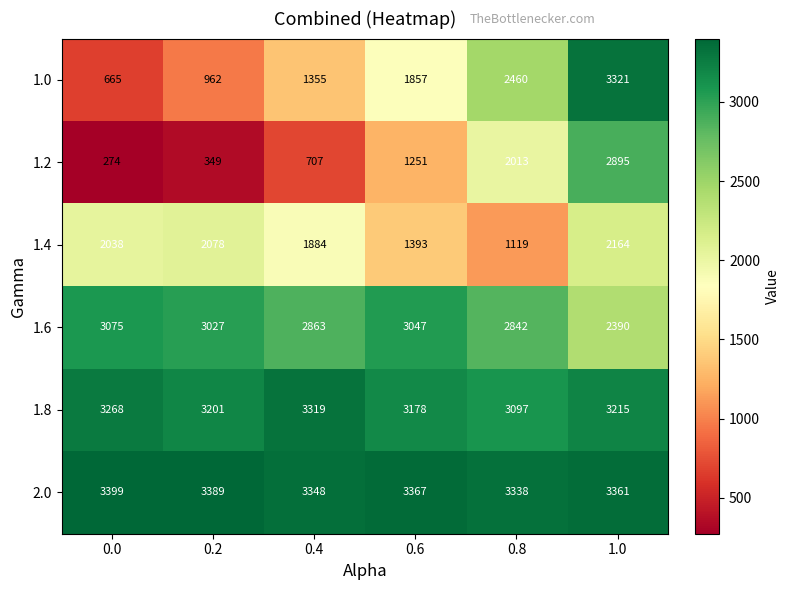

What is the difference between the highest and lowest values at 0.8?

2219